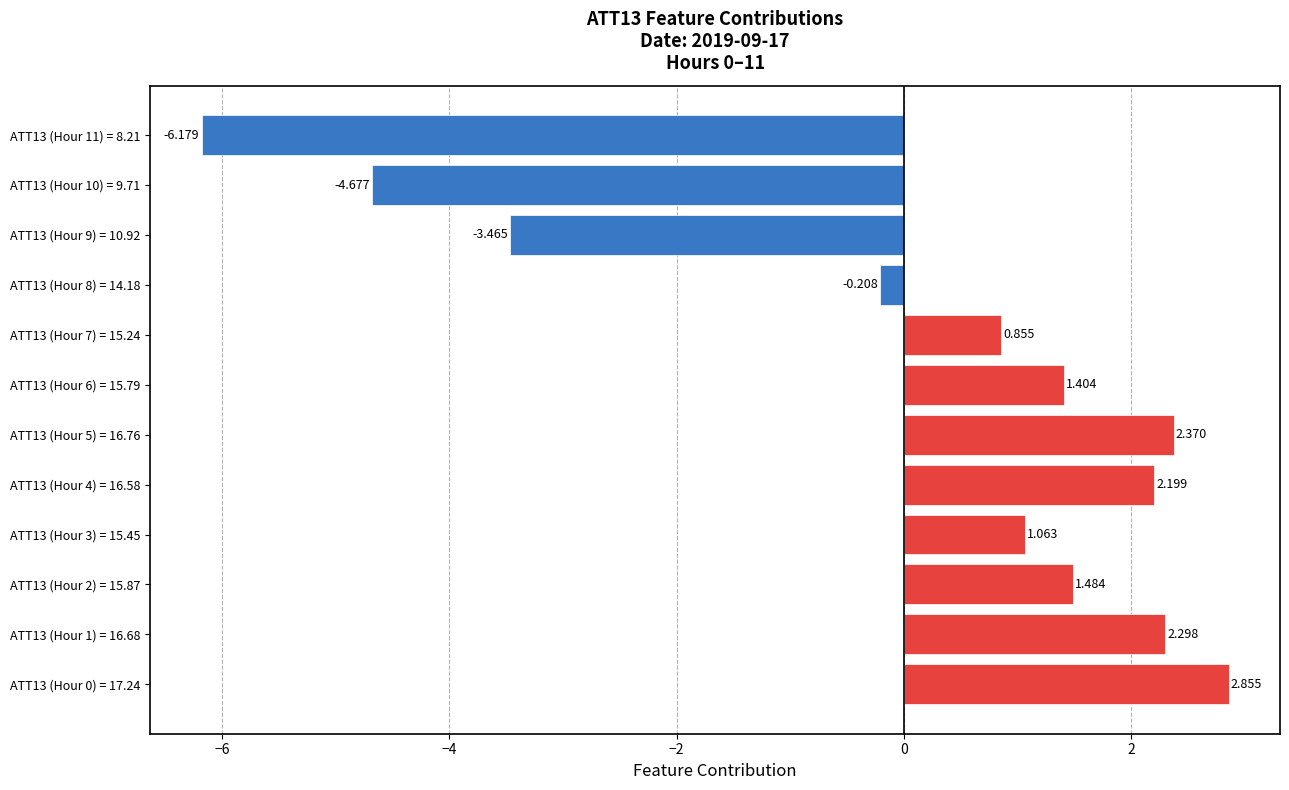

How many bars are there in total?

12